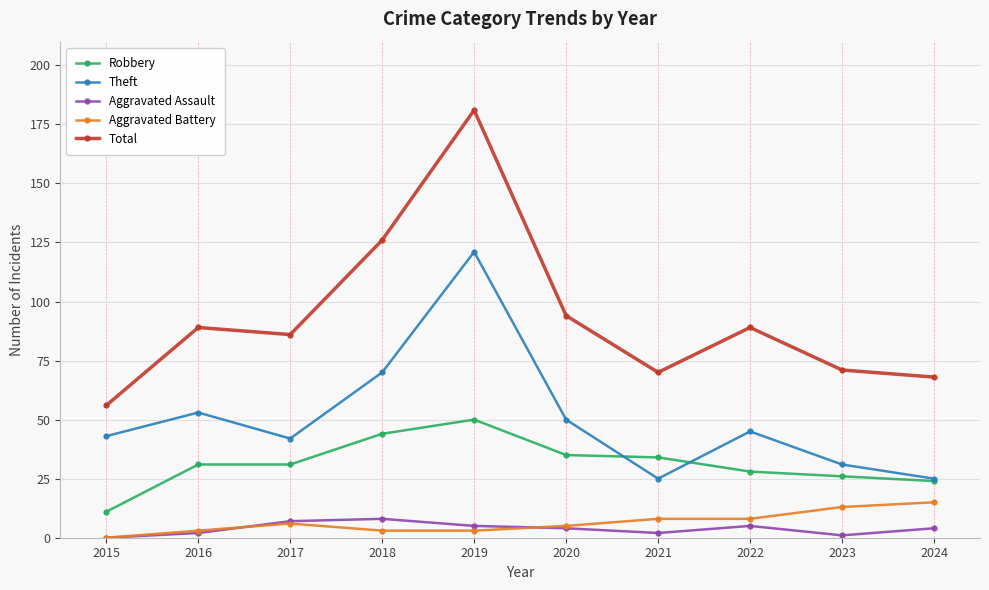

Between 2015 and 2017, which series saw the biggest shift?

Total